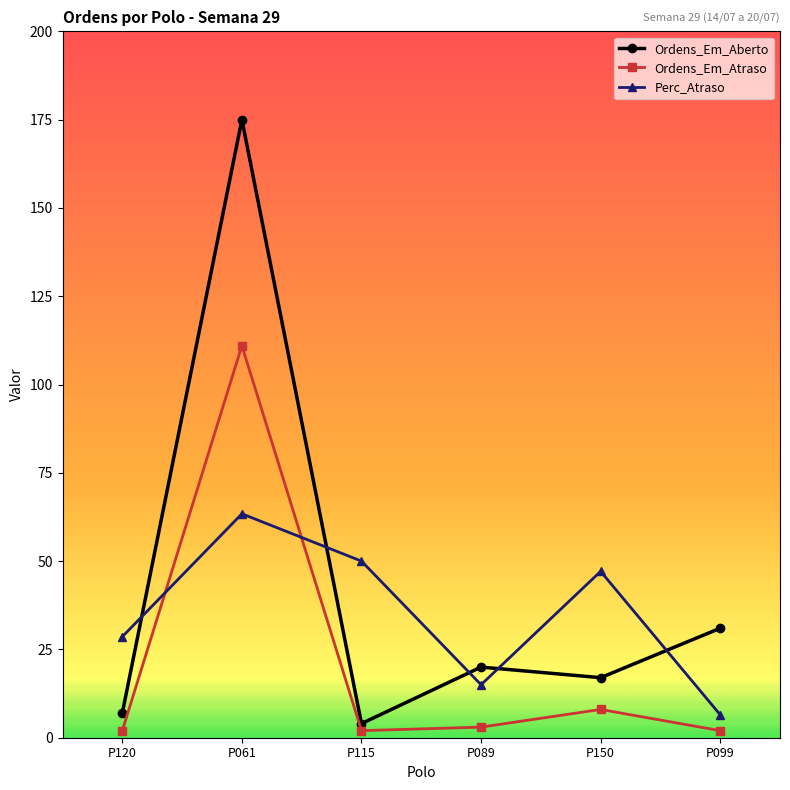

True or false: Perc_Atraso has a value of 6.5 at P099.

True